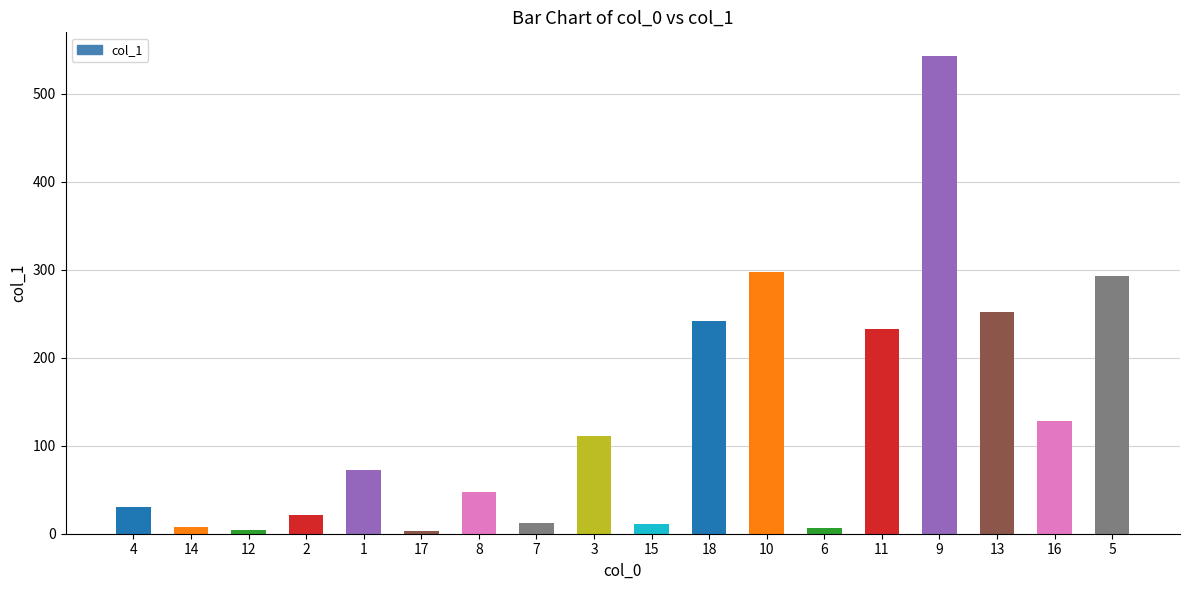

What value does the data have at 9?

542.8